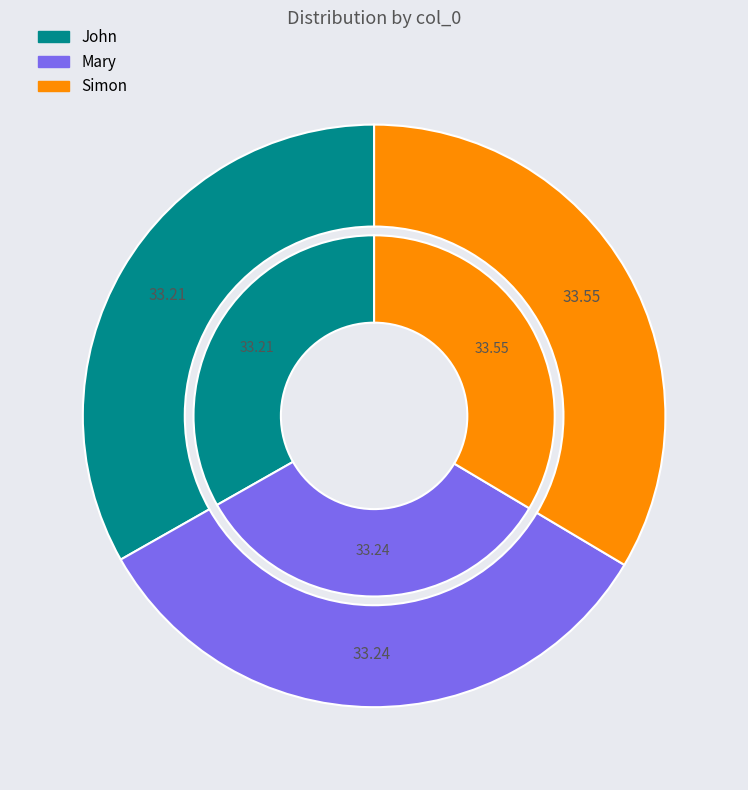

What is the smallest slice in the pie chart?

John